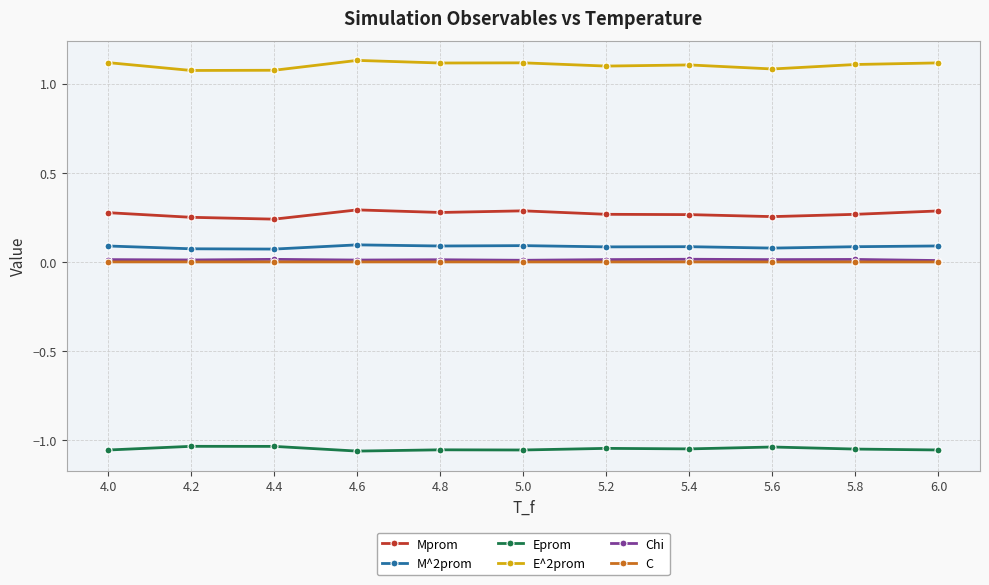

What is the label of the 9th point from the right?

4.4